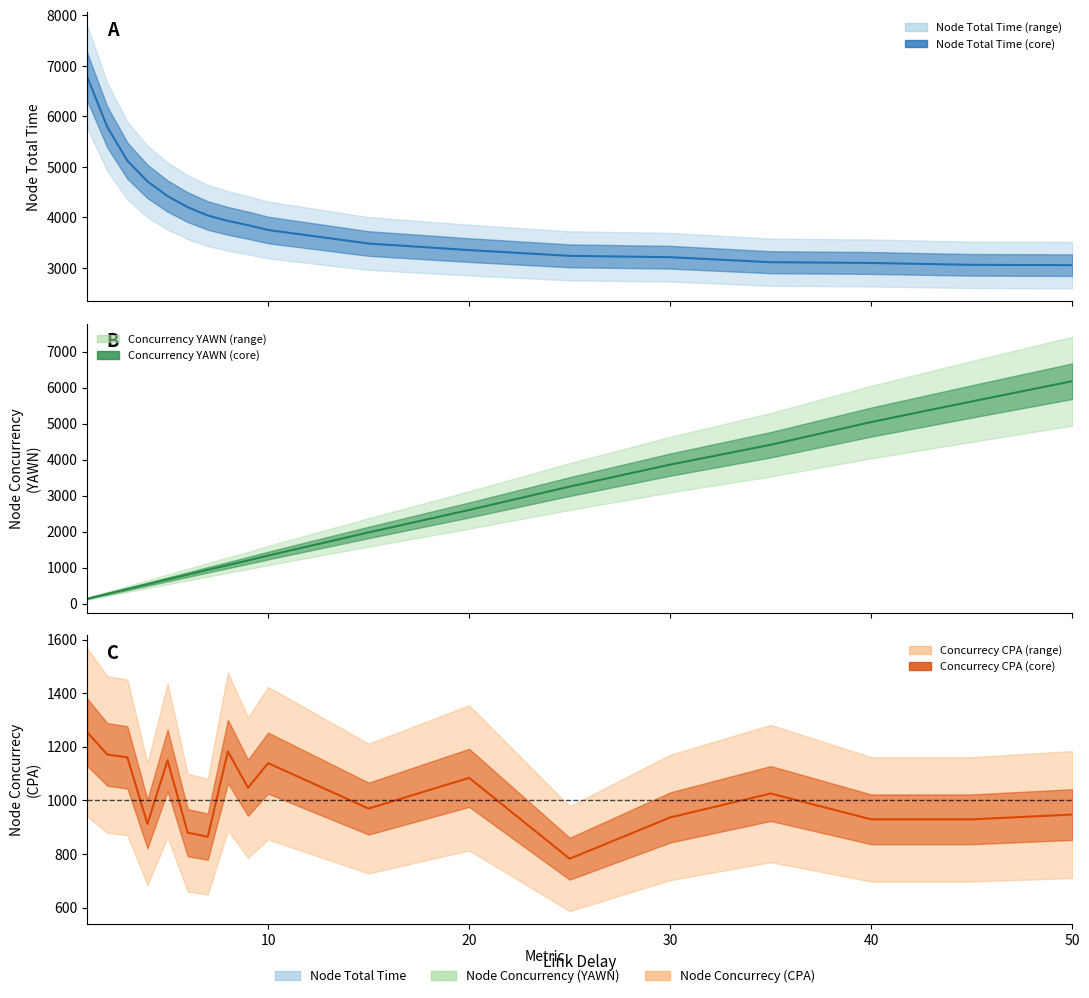

What is the maximum value for Node Total Time?

6787.0